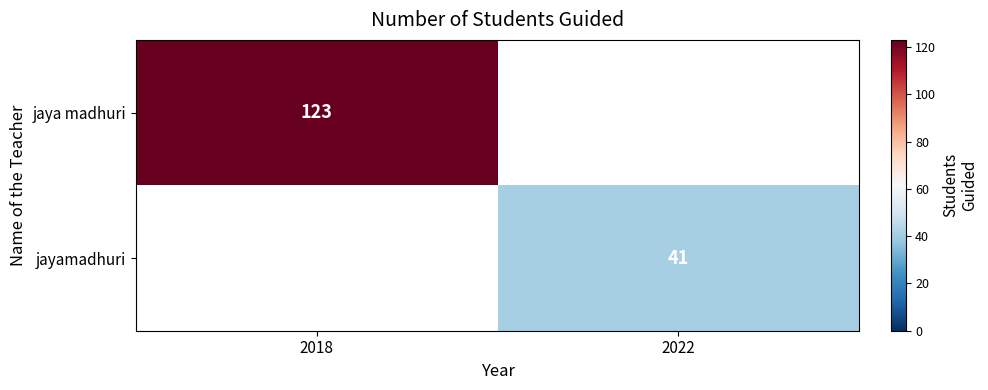

Is it true that jayamadhuri equals 41 at 2022?

True